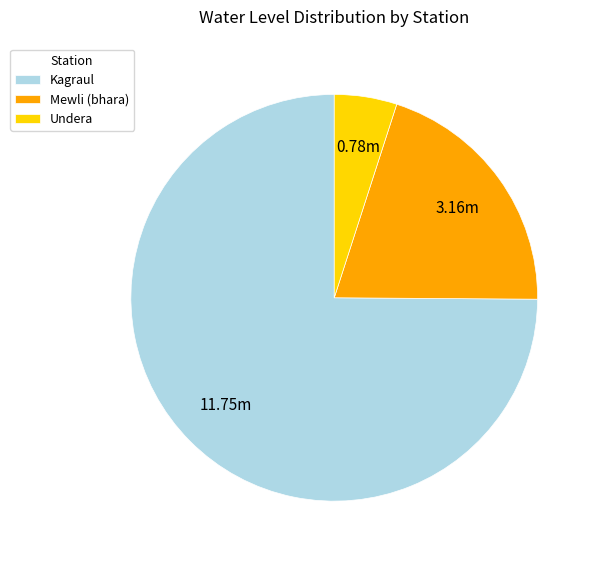

The Undera slice represents 5% of the pie. True or false?

True